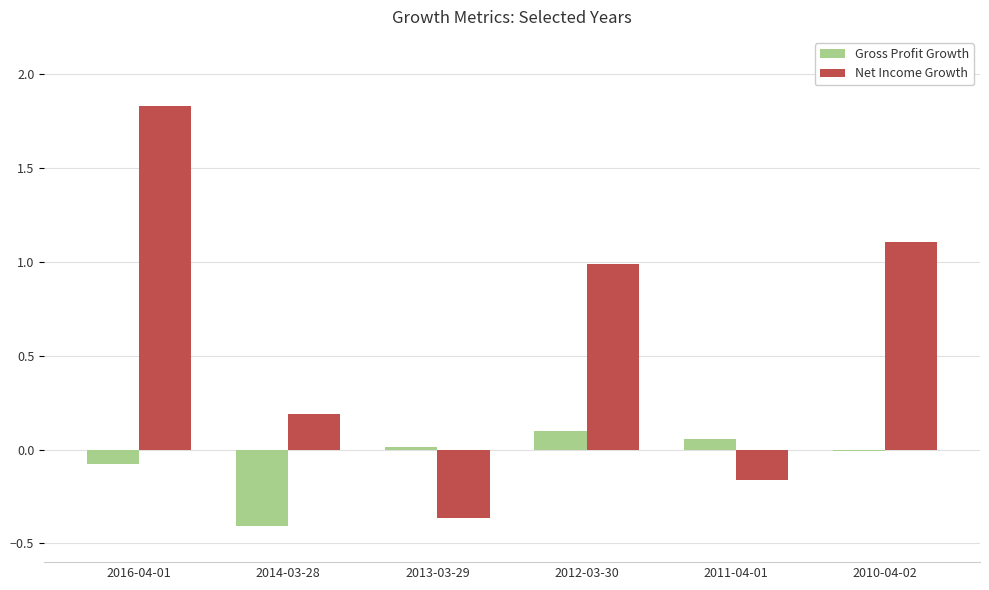

How many bars are there in each group?

2